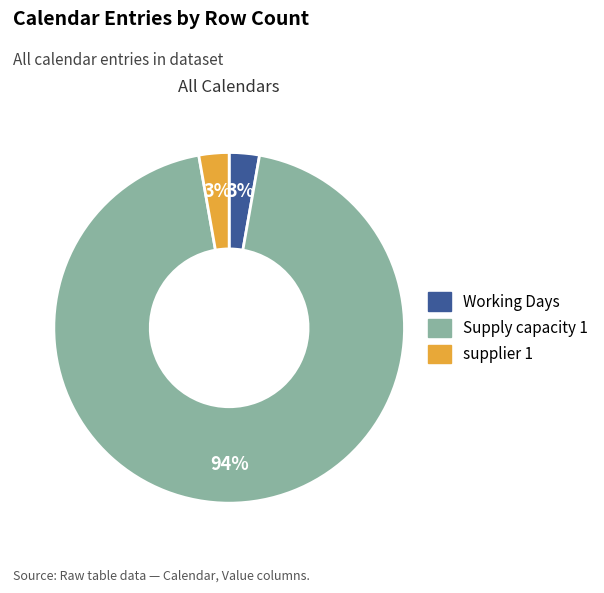

To the nearest percent, what percentage of the pie is Supply capacity 1?

94%